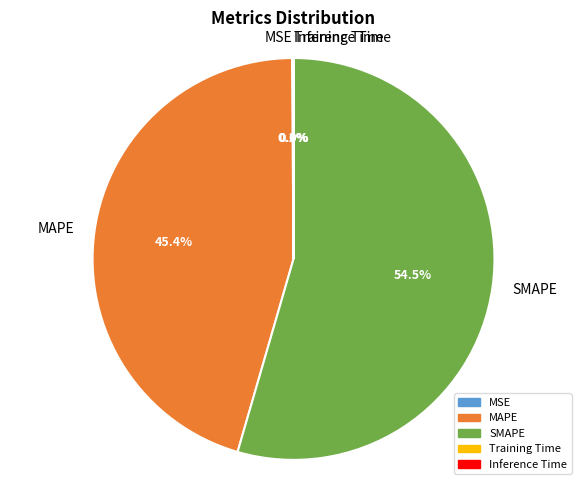

Which slice is the largest?

SMAPE